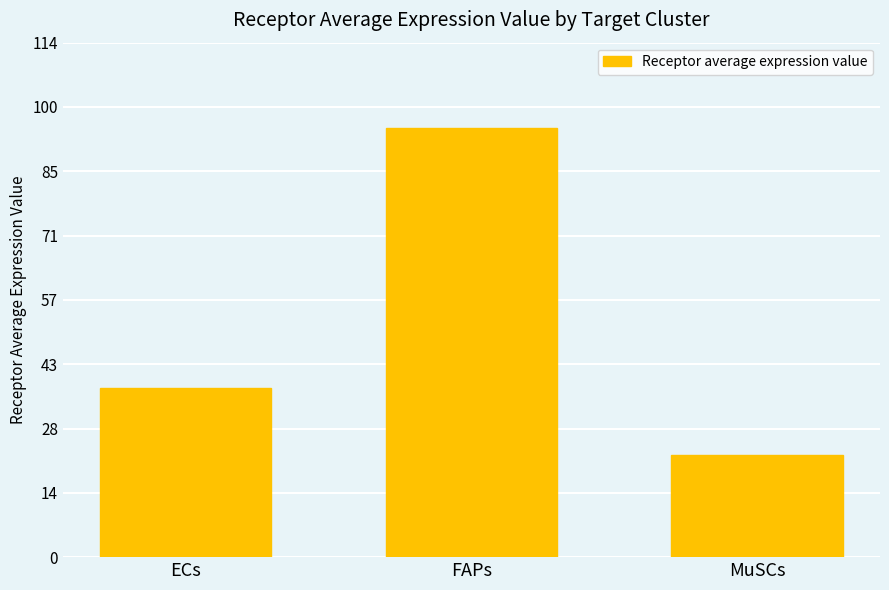

The chart shows a value of 11.0 at MuSCs. True or false?

False